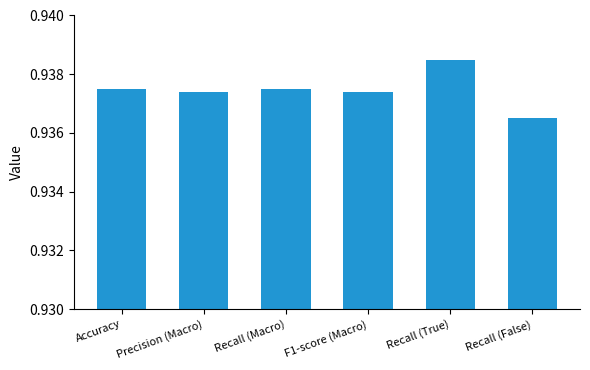

Count the number of data series in this chart.

1